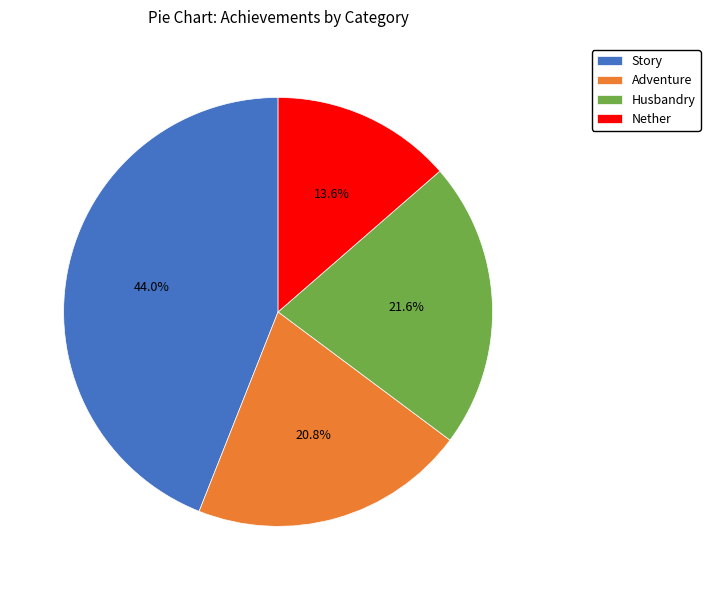

Does Adventure account for over 50% of the chart?

No